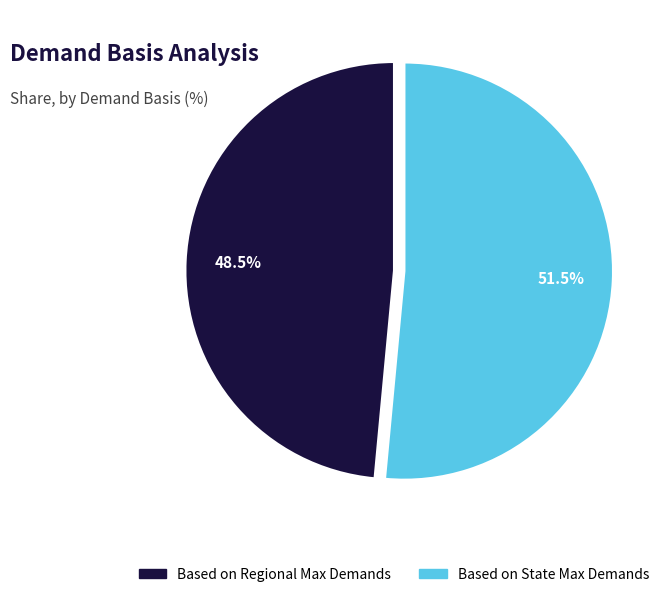

To the nearest percent, what is the combined percentage of Based on Regional Max Demands and Based on State Max Demands?

100%